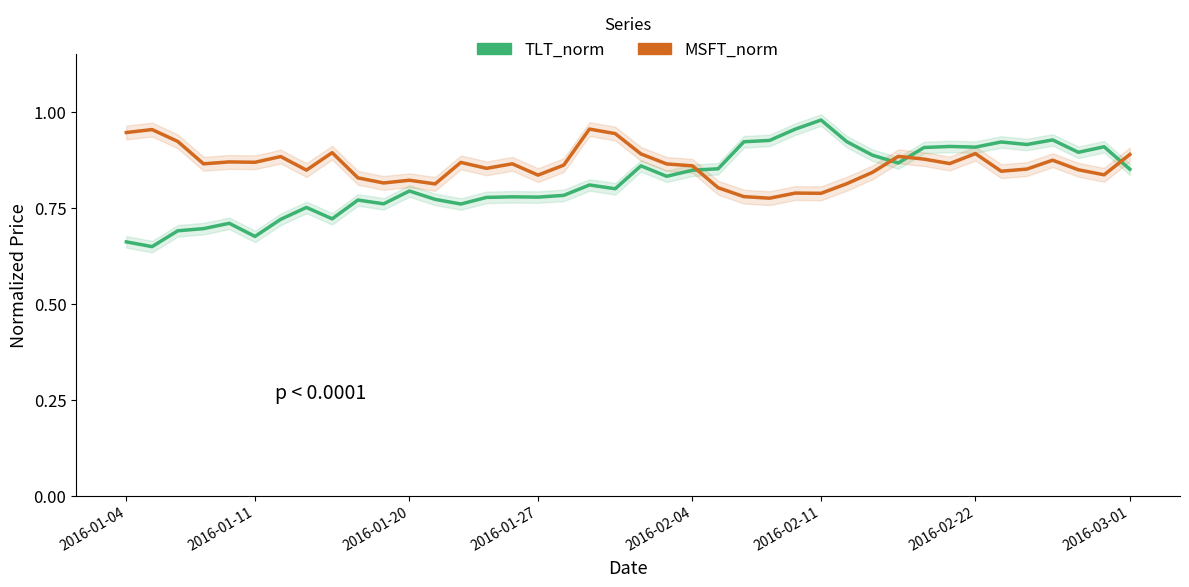

At how many categories does at least one series exceed 0?

40